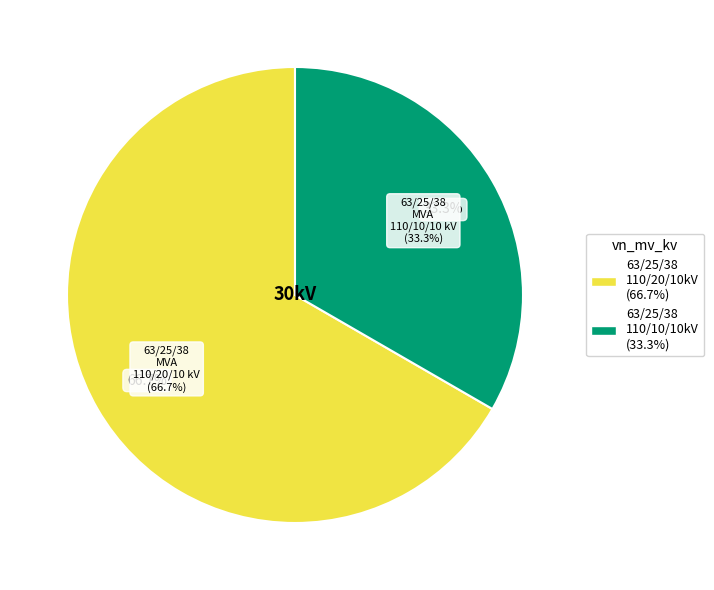

To the nearest percent, what is the difference between the 63/25/38 MVA 110/20/10 kV and 63/25/38 MVA 110/10/10 kV slice percentages?

33%